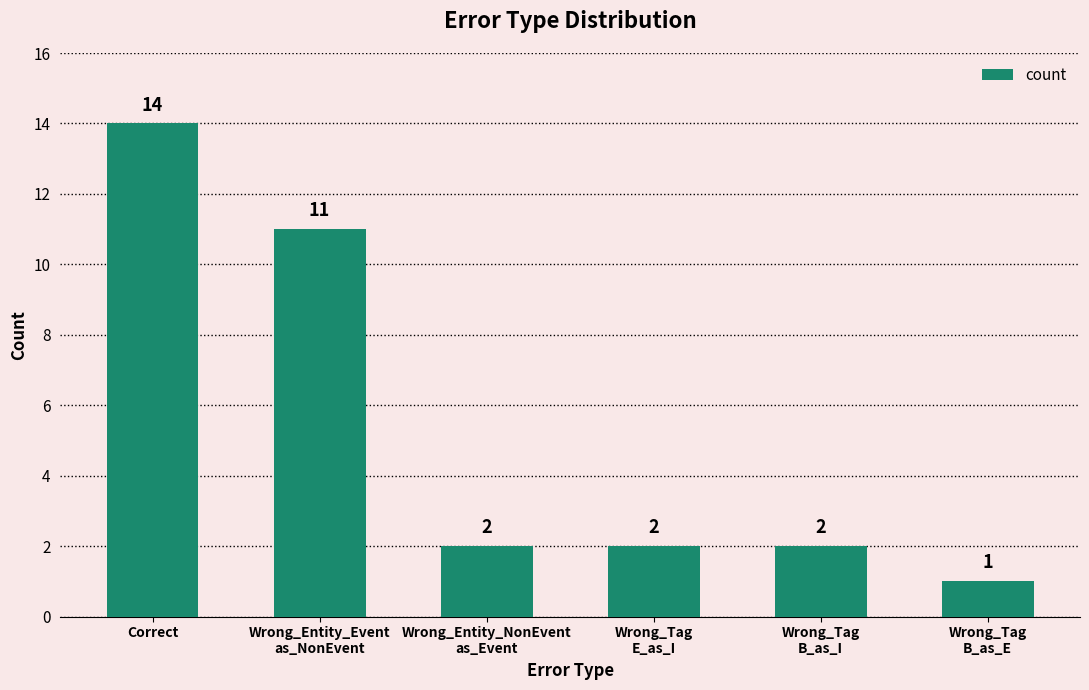

What is the label of the 6th bar from the right?

Correct